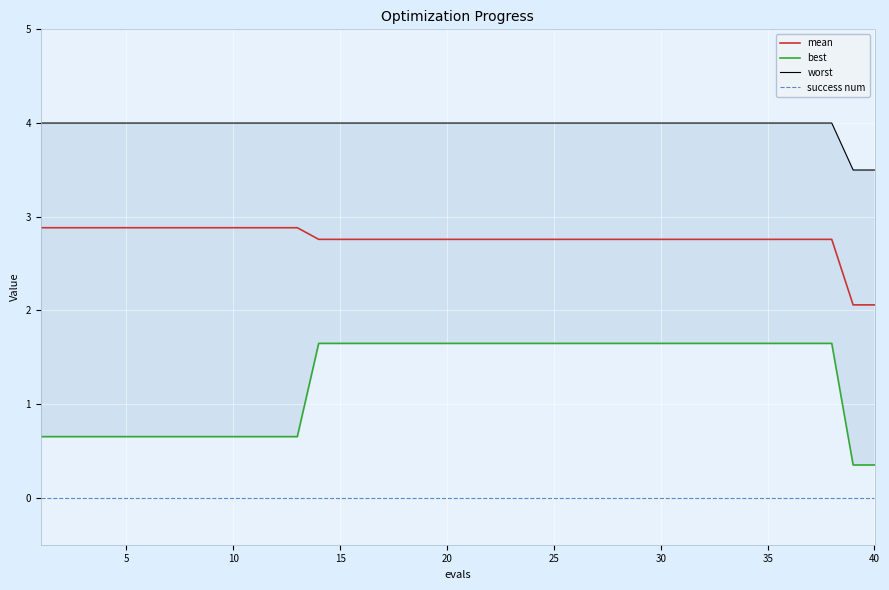

Which series has the largest range (max minus min)?

best